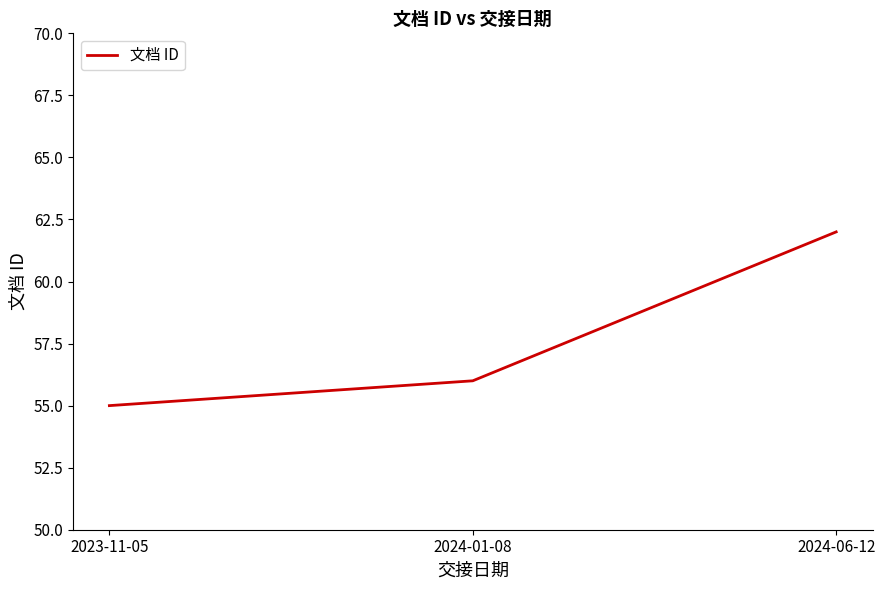

How many lines are shown in the chart?

1